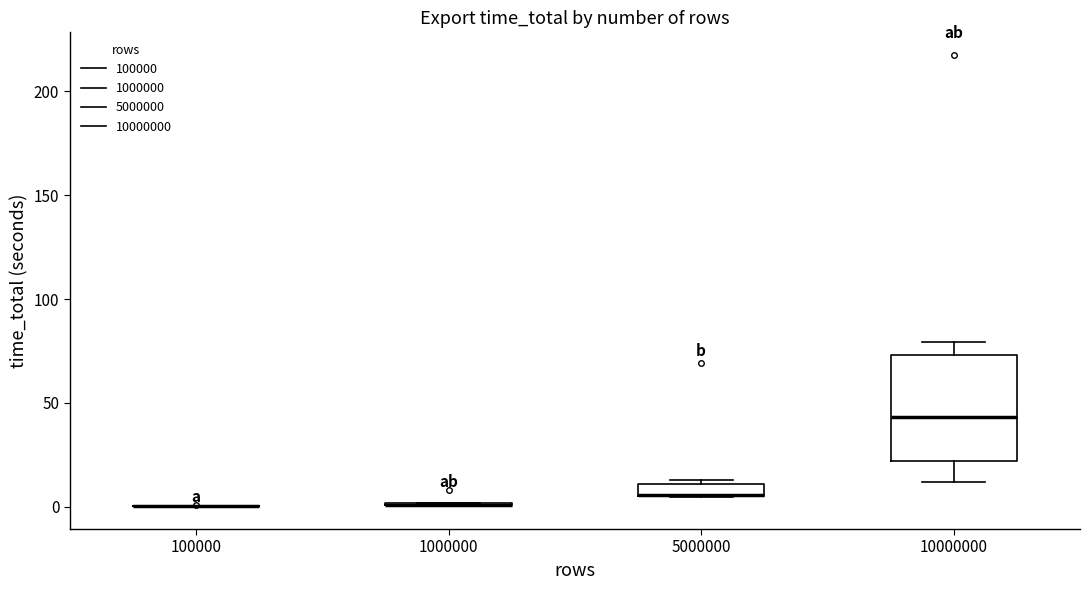

Comparing the boxes themselves (not the whiskers), which one is the tallest?

10000000